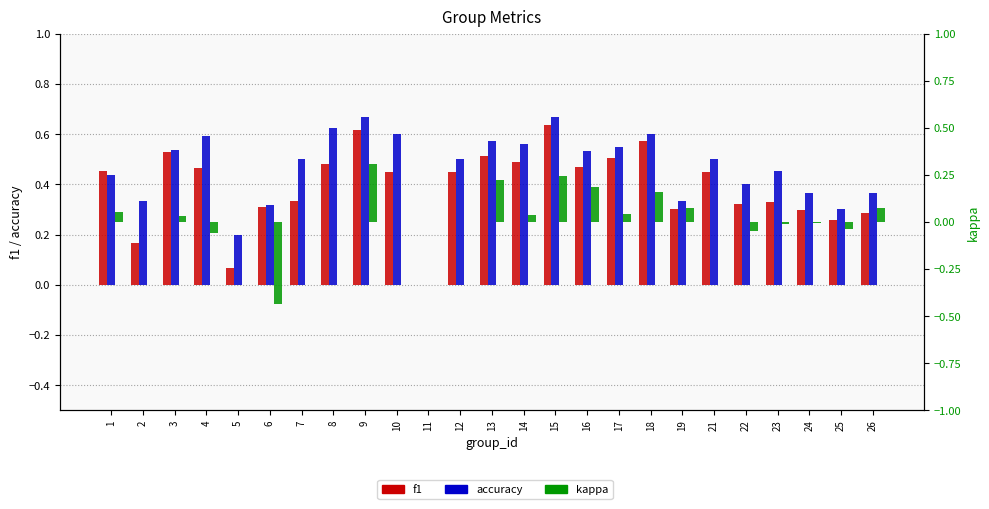

What is the total value across all series at 14?

1.1